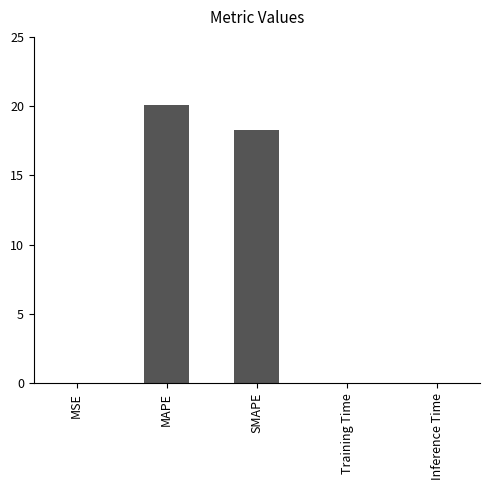

Where is the data nearest to the value 10?

SMAPE